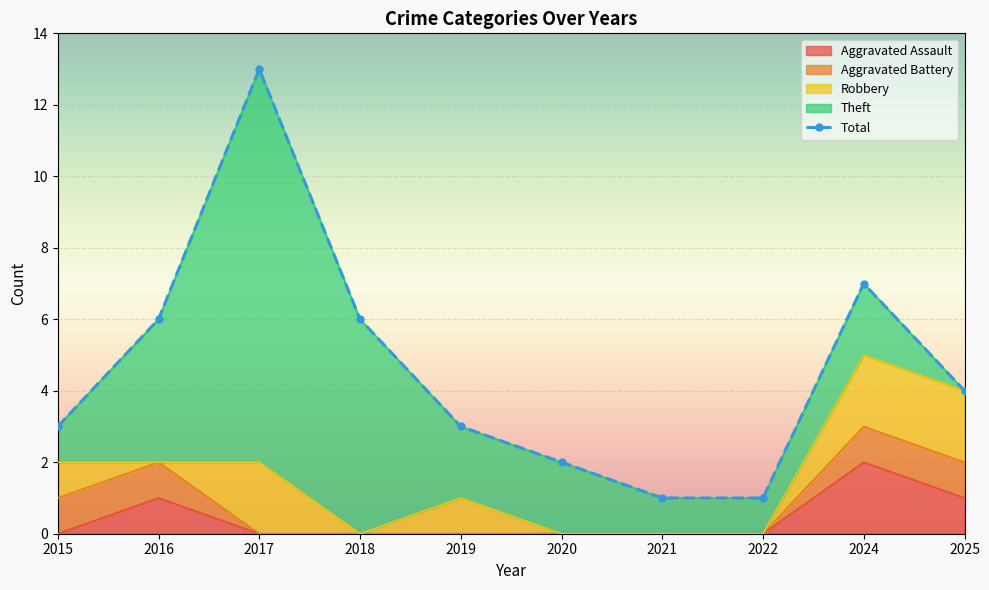

True or false: there are more than 0 points higher than both neighbors.

True